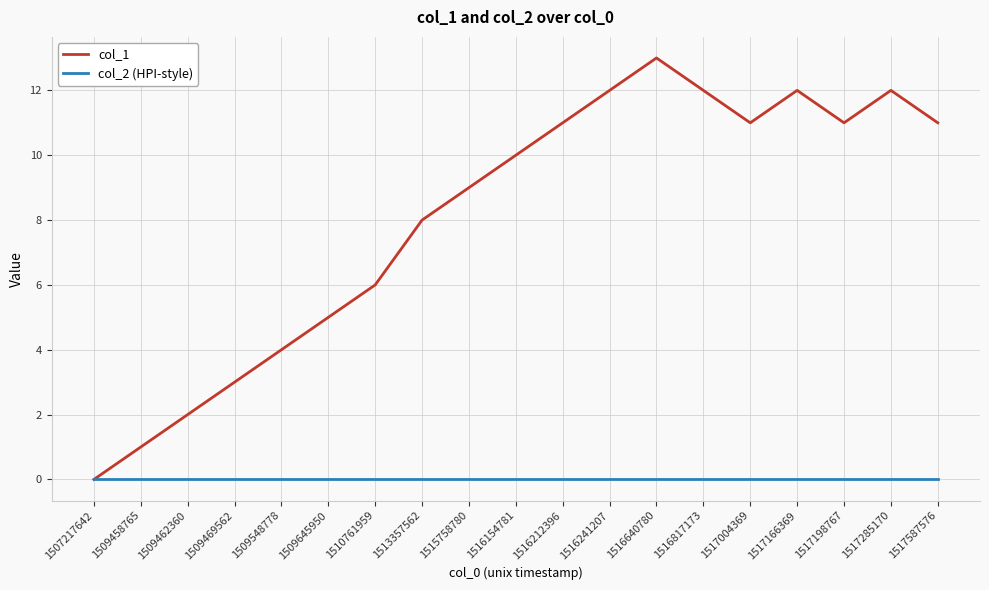

Where is col_1 nearest to the value 6?

1510761959